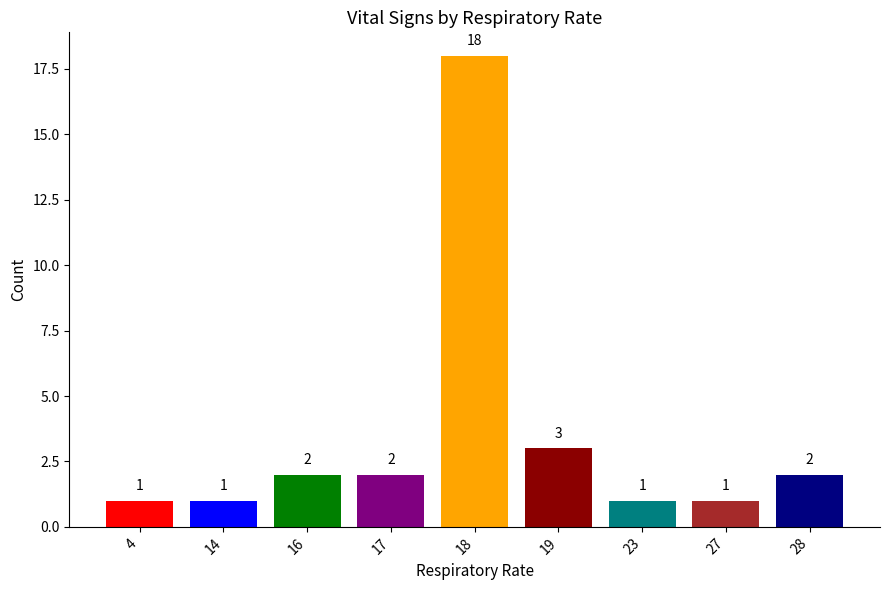

Where is the data nearest to the value 9?

19